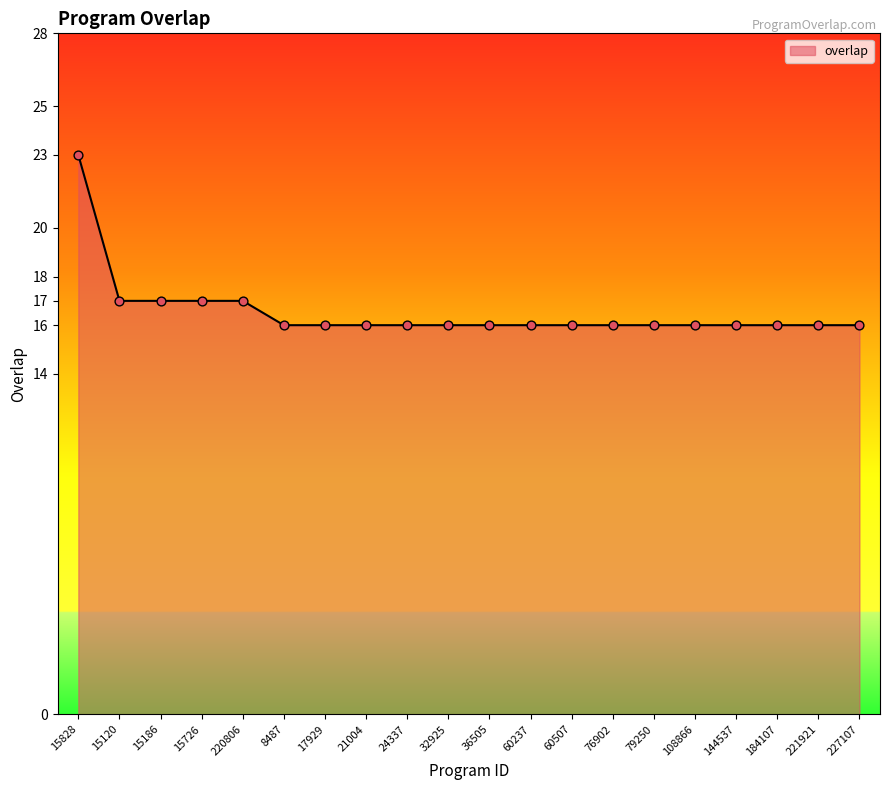

What is the ratio of the value at 32925 to the value at 15186?

0.9